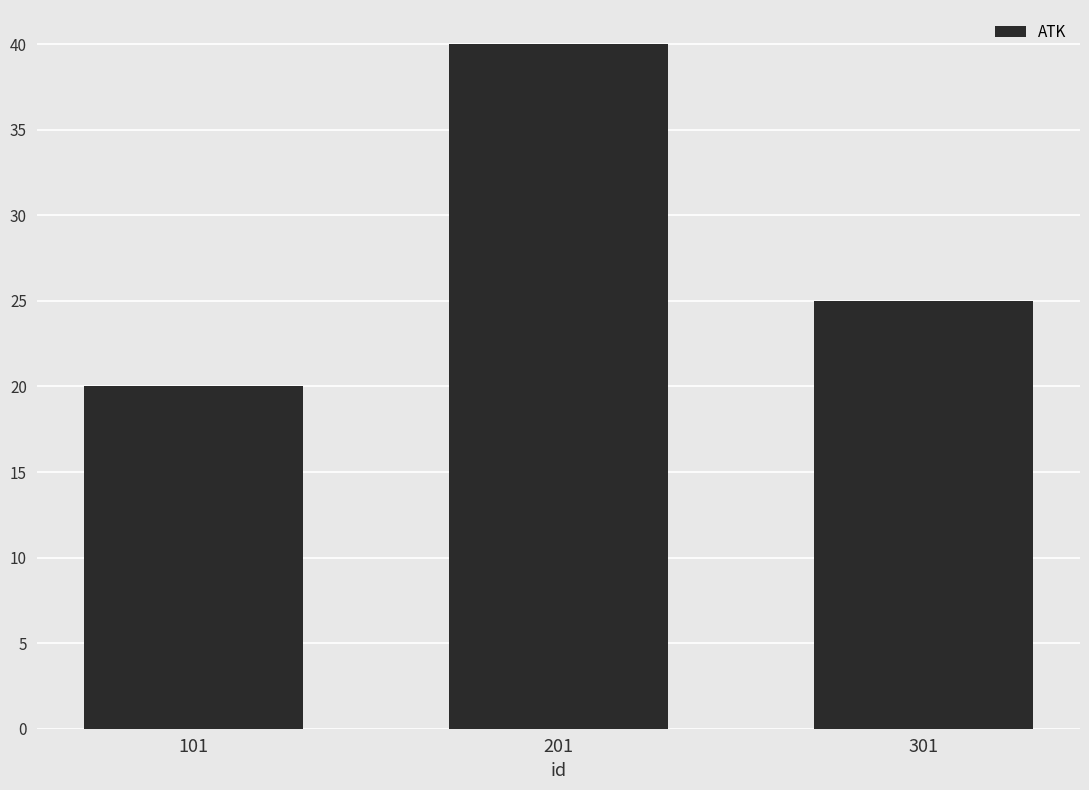

The chart shows a value of 34 at 301. True or false?

False